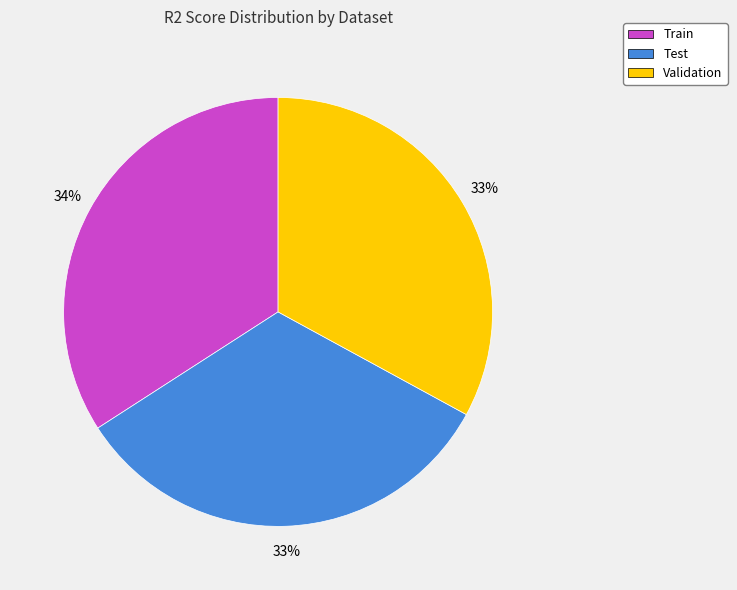

Is there any slice that represents more than half of the pie?

No